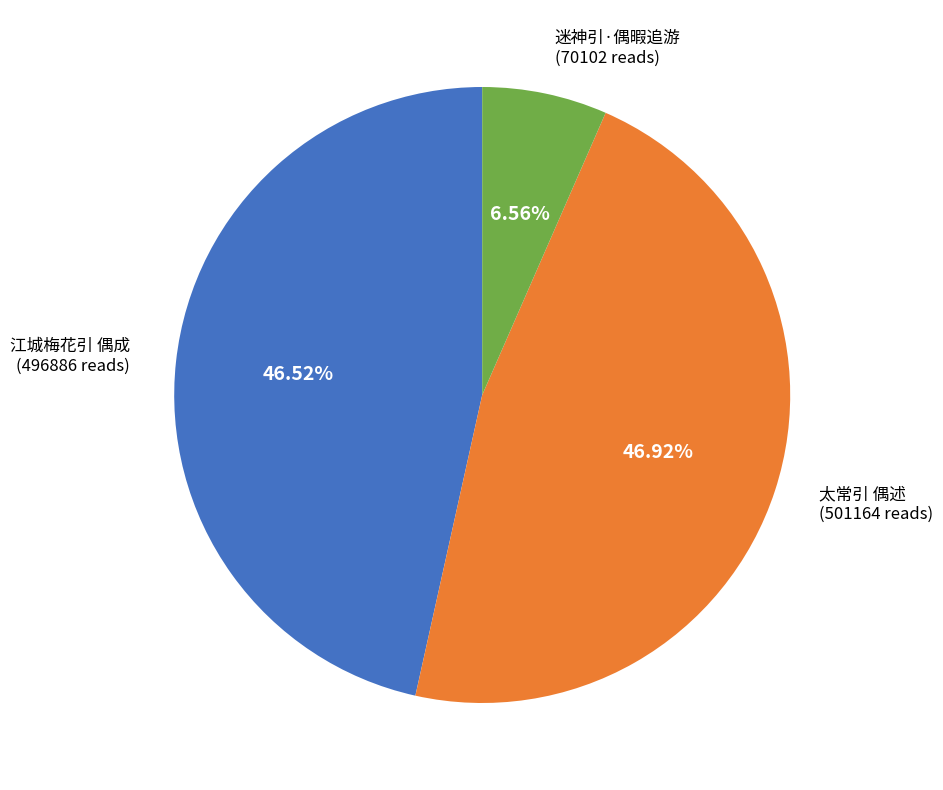

True or false: 太常引 偶述 accounts for 47% of the total.

True